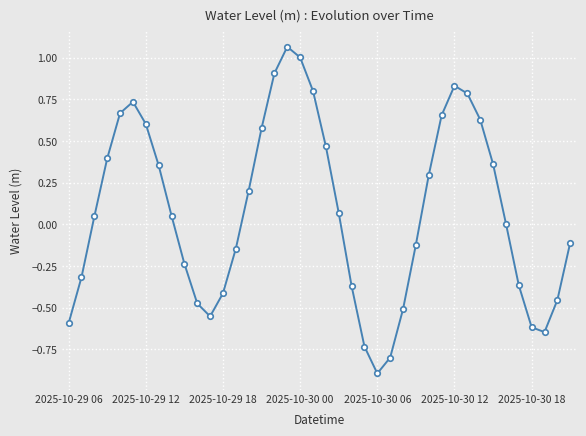

How many series are shown in this chart?

1